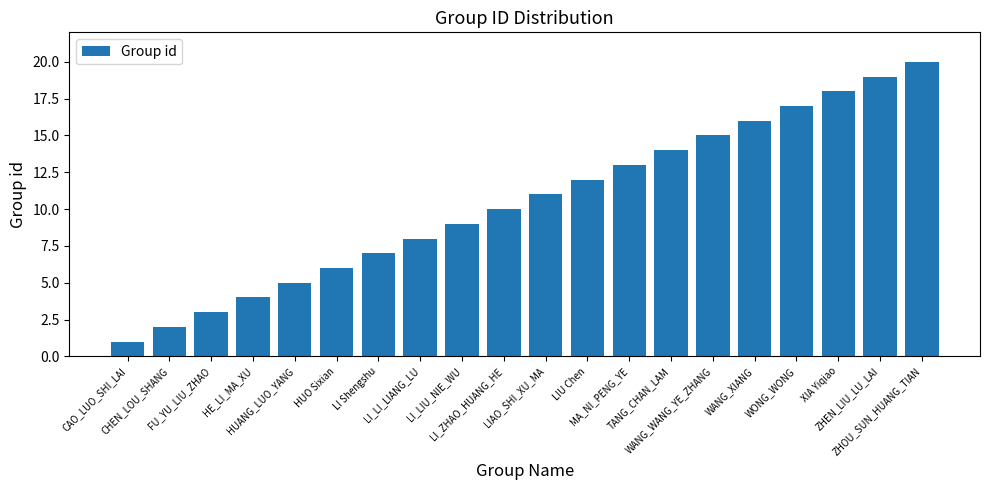

True or false: the data shows 5 at FU_YU_LIU_ZHAO.

False